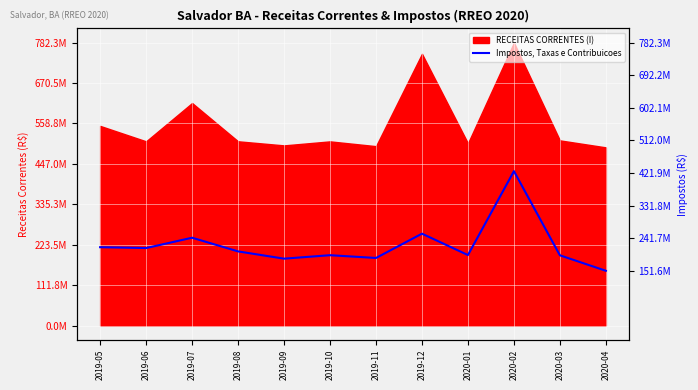

How many values exceed 205193097?

6